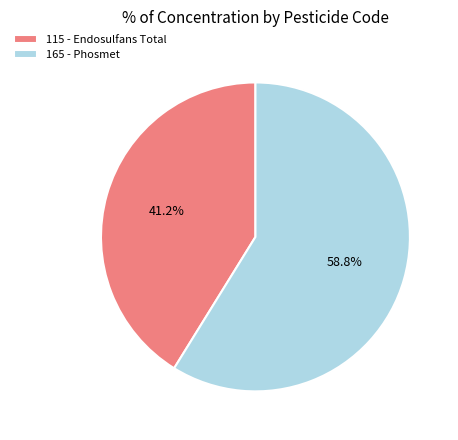

What is the largest slice in the pie chart?

165 - Phosmet